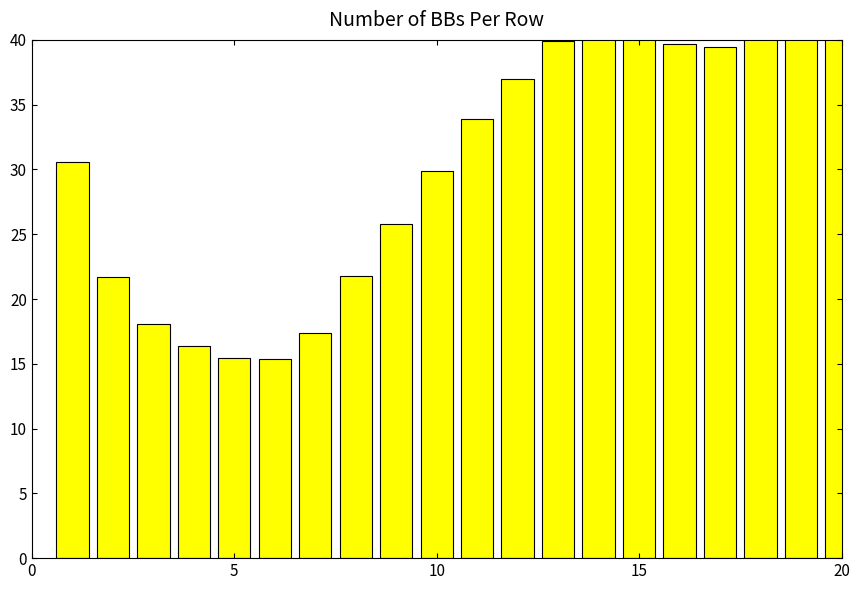

What is the value of the 8th bar from the left?

21.8